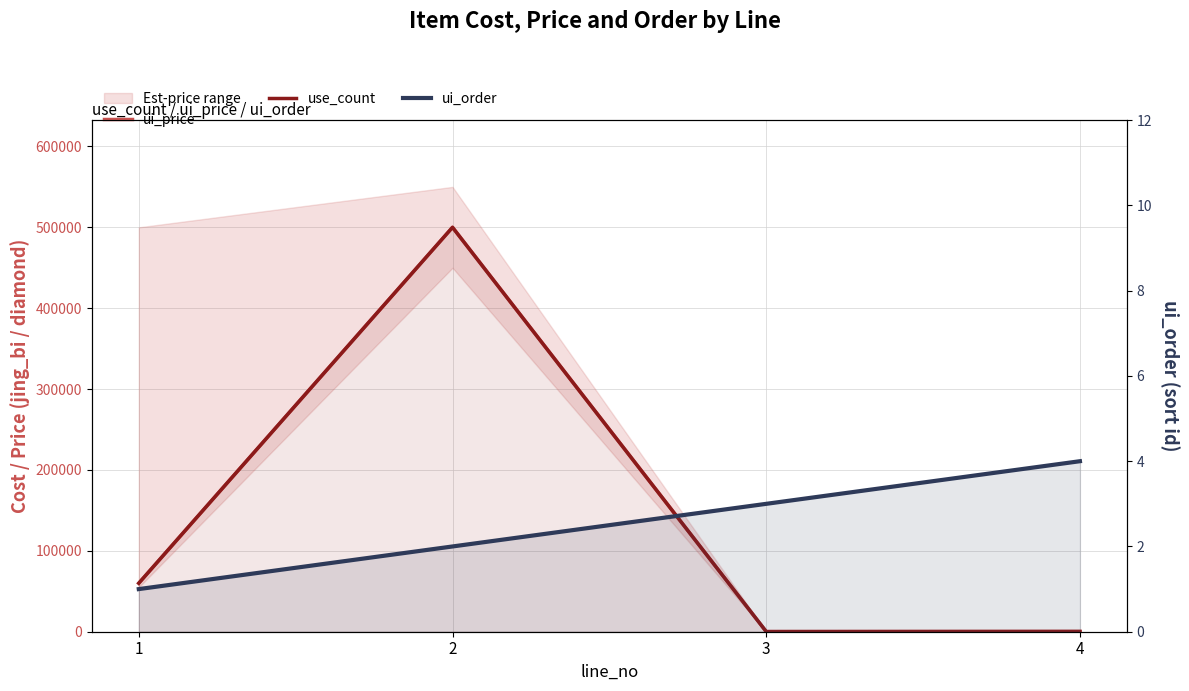

The use_count series shows 101316 at 1. True or false?

False